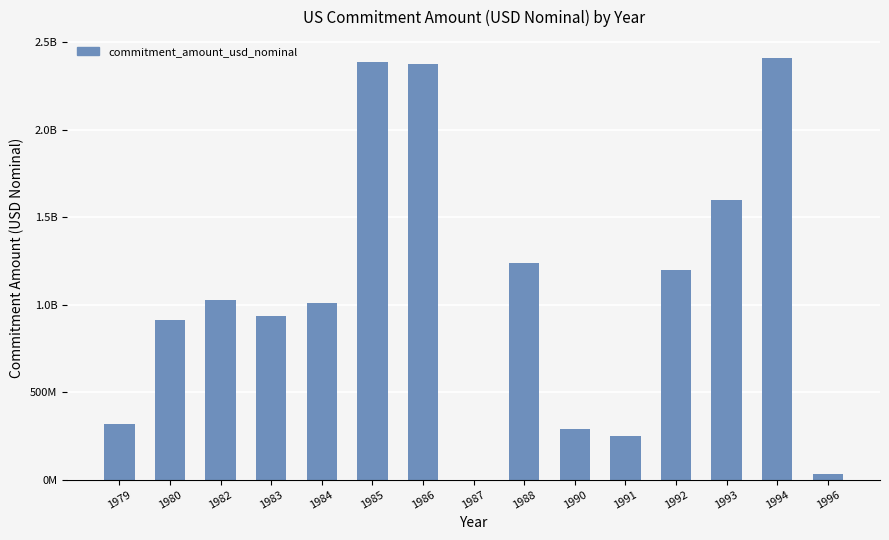

What is the value of the 6th bar from the left?

2390000000